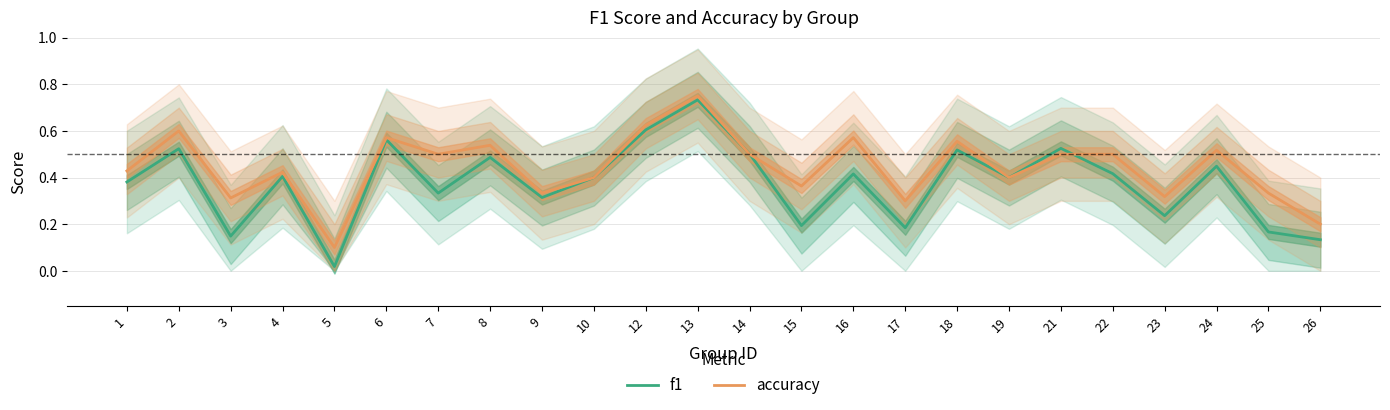

List the series in order of their overall mean, highest first.

accuracy, f1